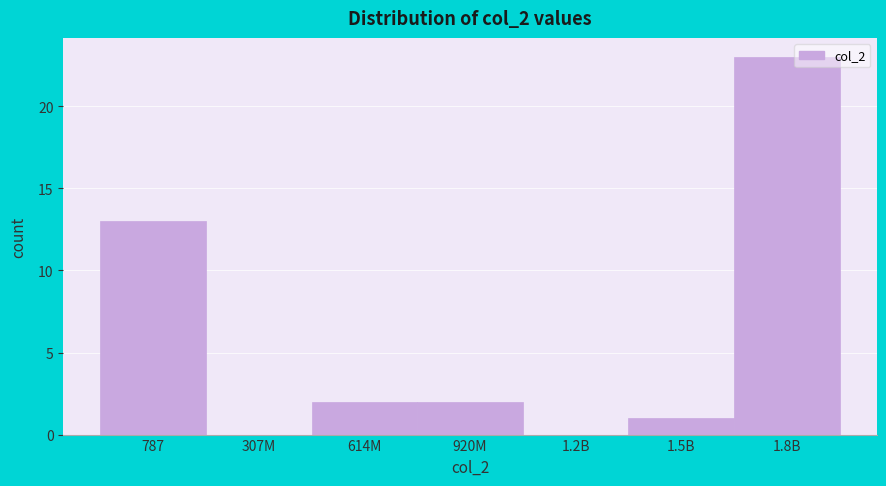

Reading left to right, transcribe all the data shown in this chart.

787=13	307M=0	614M=2	920M=2	1.2B=0	1.5B=1	1.8B=23